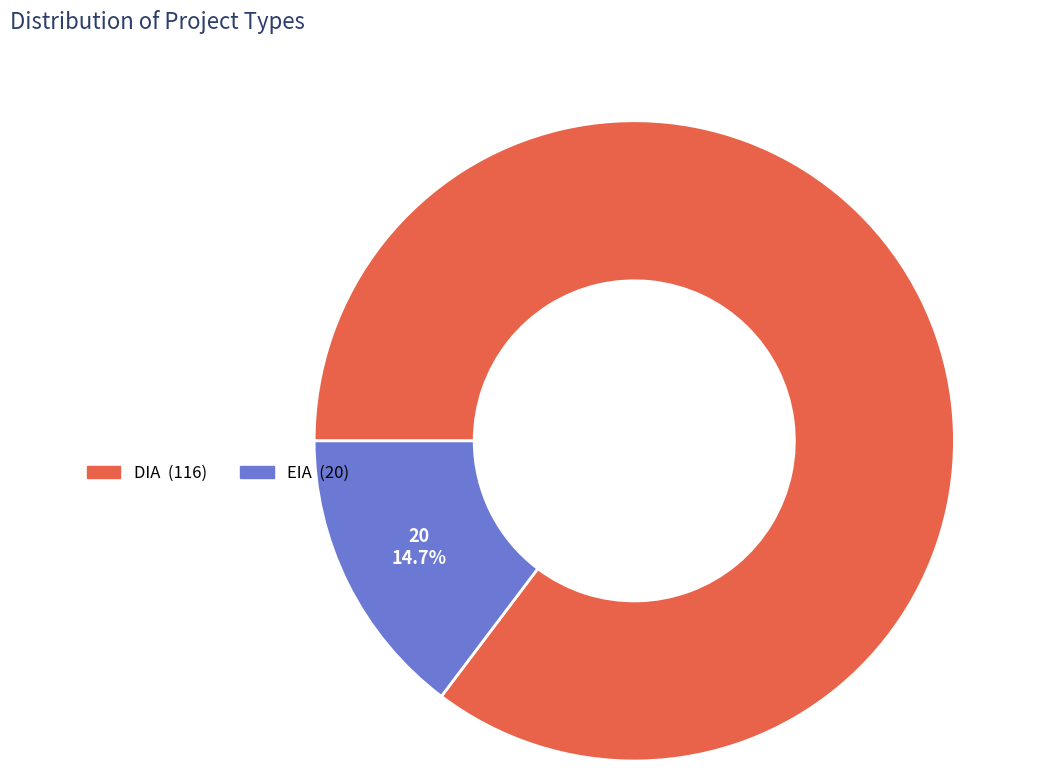

The DIA slice represents 85% of the pie. True or false?

True